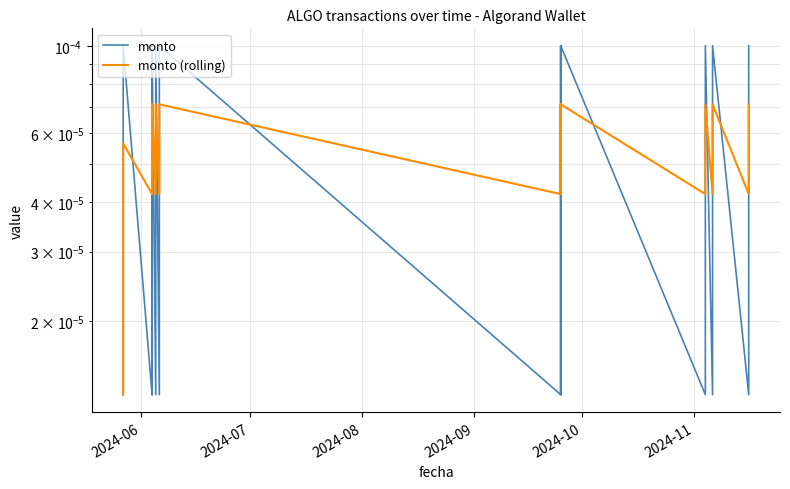

Does the chart have visible grid lines?

Yes